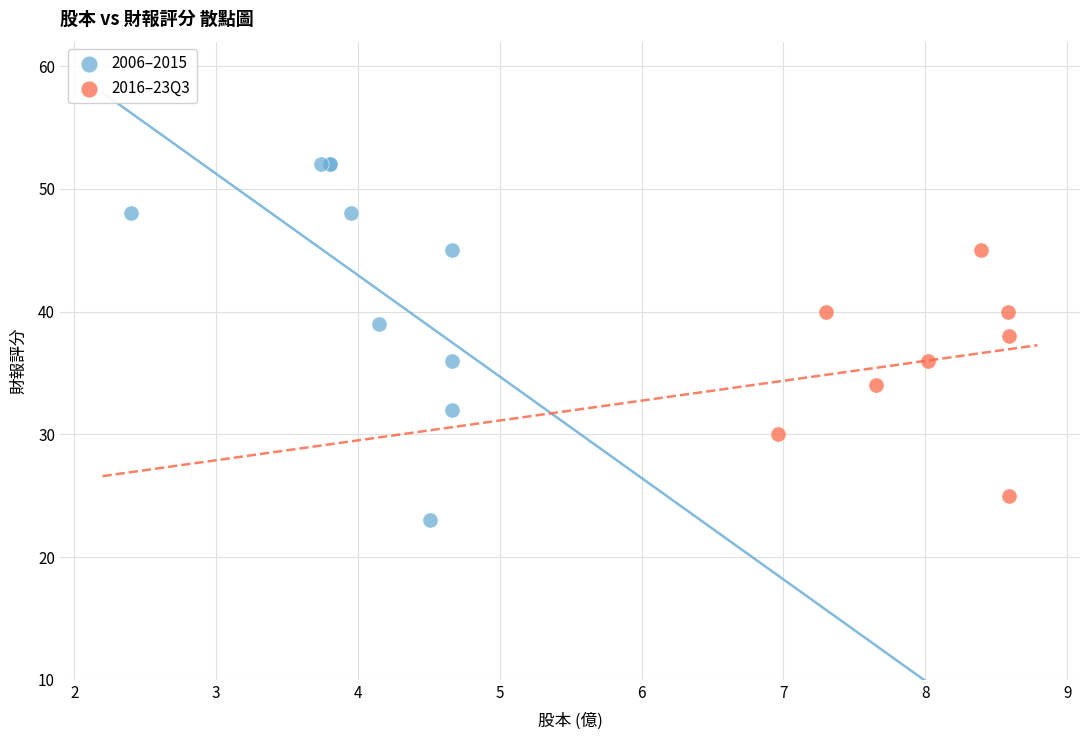

Which series reaches the maximum Y coordinate?

2006–2015